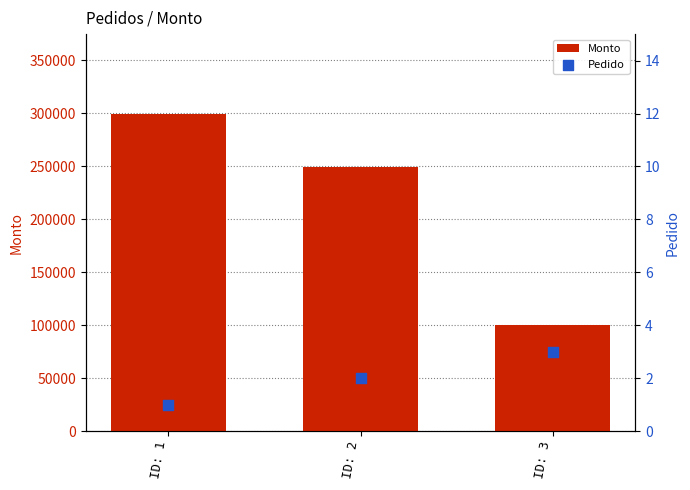

Which series has the largest total across all categories?

Monto